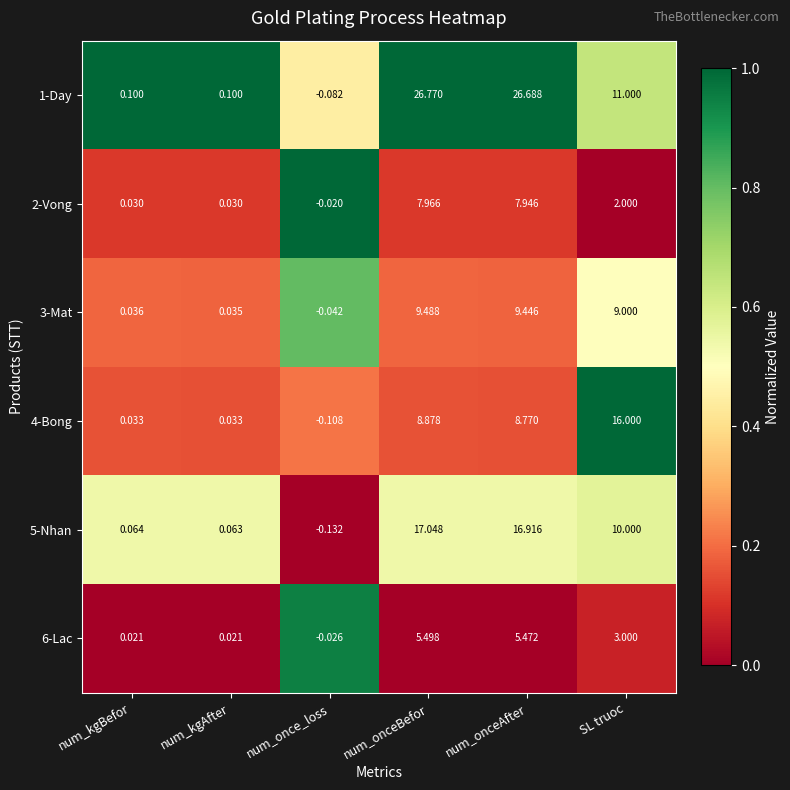

What is the total value across all series at SL truoc?

51.0